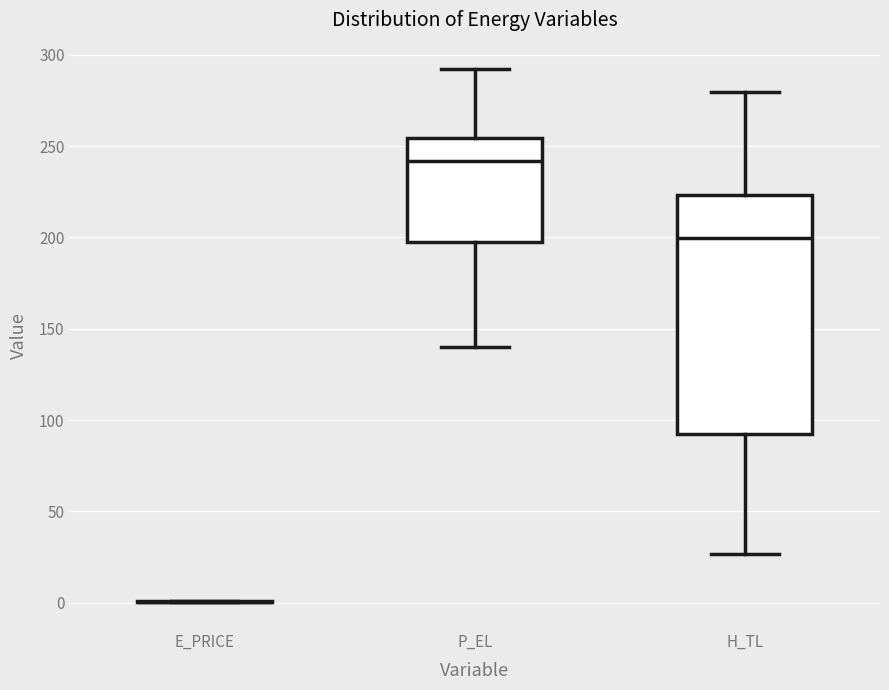

Which box is the tallest, from its lower edge to its upper edge?

H_TL